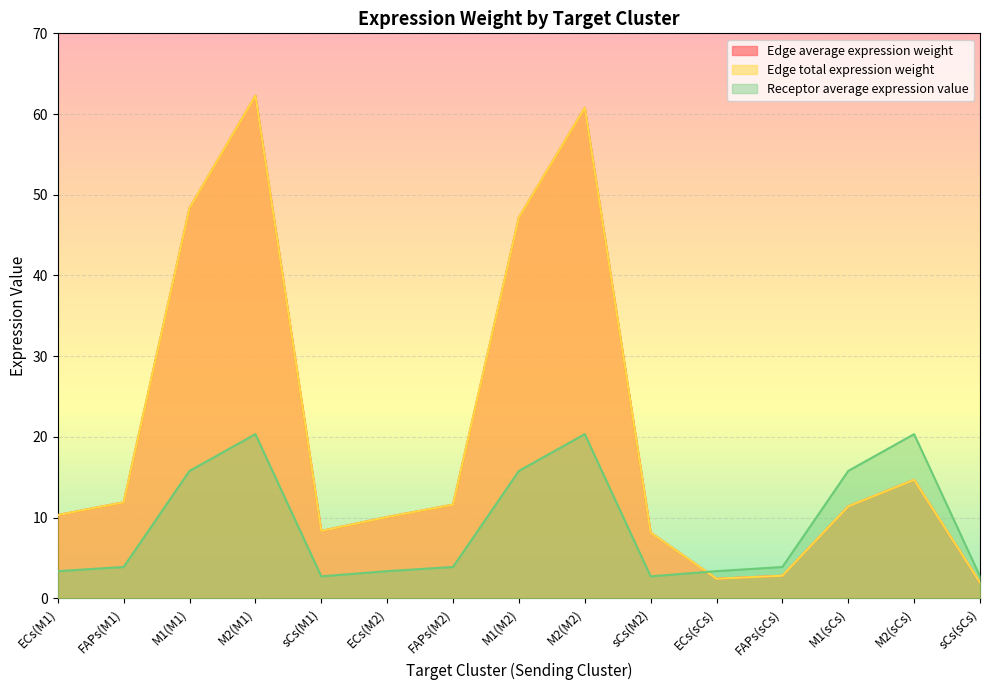

Where do Receptor average expression value and Edge average expression weight first cross each other?

sCs(M2) and ECs(sCs)